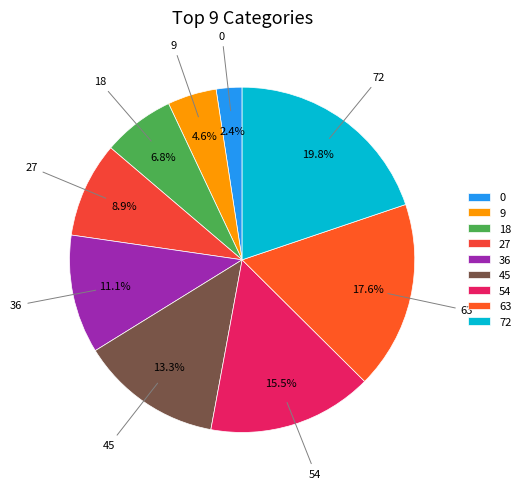

To the nearest percent, what portion does 18 represent?

7%